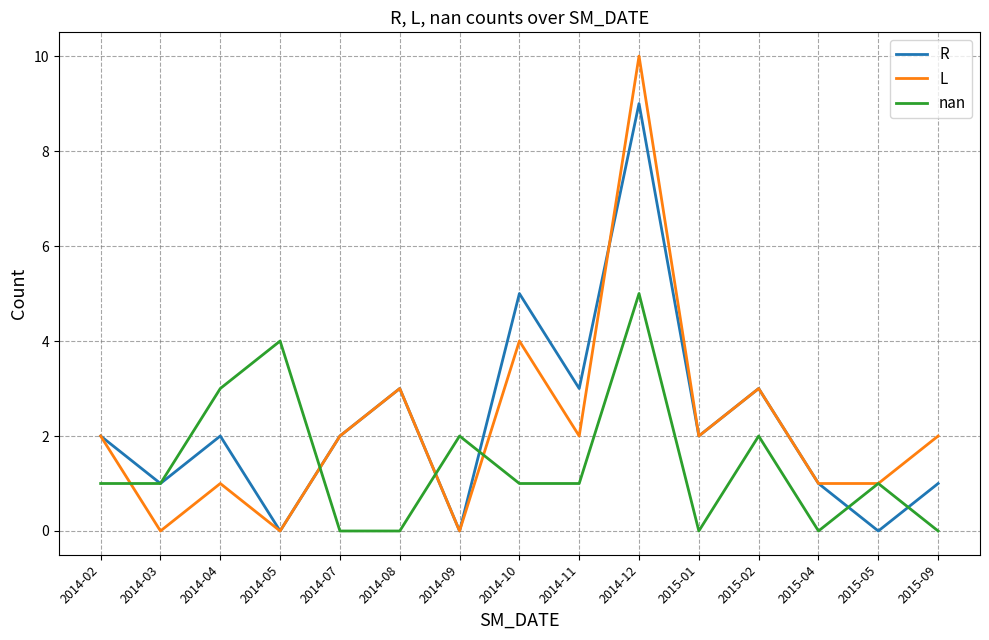

What is the difference between the highest and lowest values at 2014-08?

3